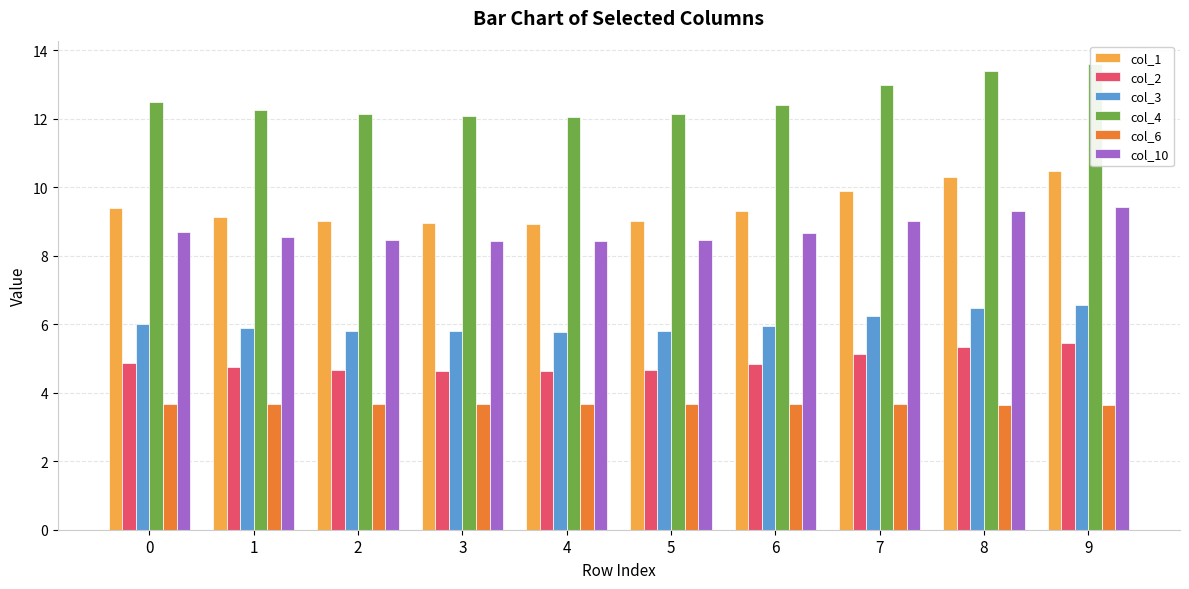

Reading left to right, list all the values displayed in this chart.

col_1: 9.4	9.1	9.0	8.9	8.9	9.0	9.3	9.9	10.3	10.5
col_2: 4.9	4.7	4.7	4.6	4.6	4.7	4.8	5.1	5.3	5.4
col_3: 6.0	5.9	5.8	5.8	5.8	5.8	6.0	6.3	6.5	6.6
col_4: 12.5	12.3	12.1	12.1	12.1	12.1	12.4	13.0	13.4	13.6
col_6: 3.7	3.7	3.7	3.7	3.7	3.7	3.7	3.7	3.7	3.7
col_10: 8.7	8.6	8.5	8.4	8.4	8.5	8.7	9.0	9.3	9.4